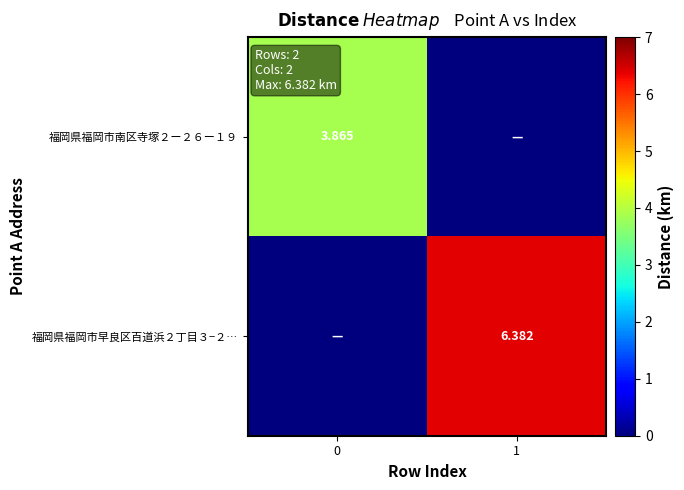

The value of 福岡県福岡市早良区百道浜２丁目３−２… at 0 is 0.0. True or false?

False